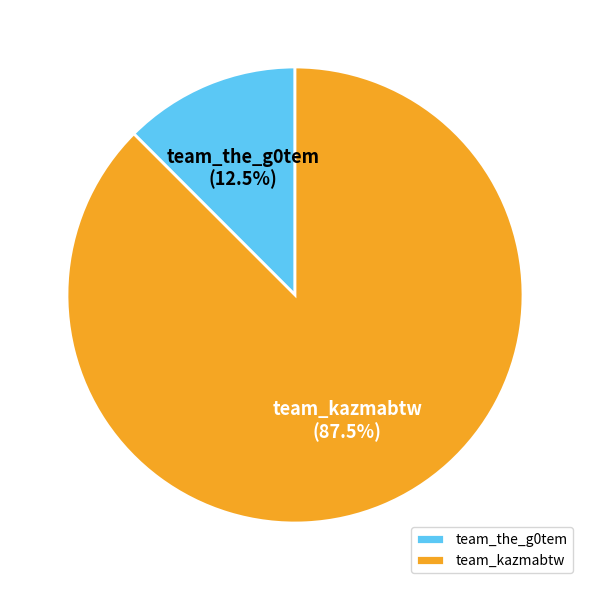

To the nearest percent, what is the difference between the largest and smallest slice percentages?

75%